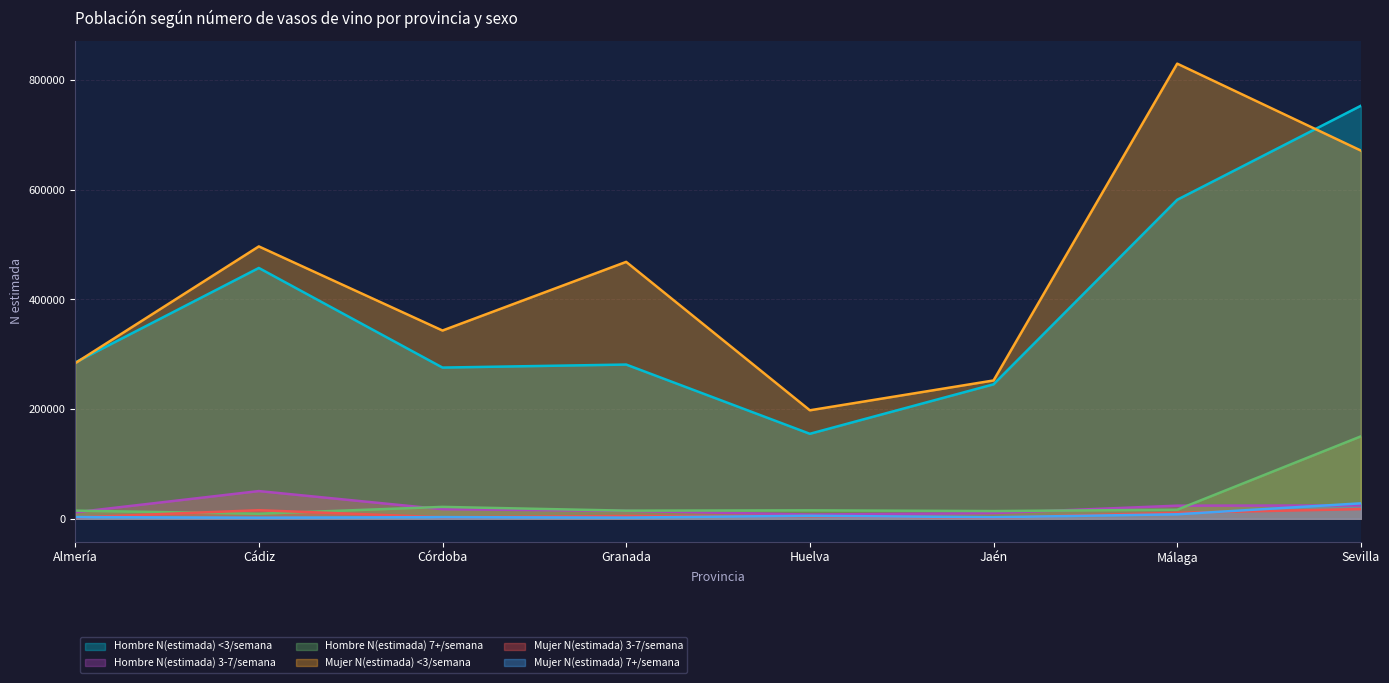

Reading left to right, extract all data points from this chart.

Hombre N(estimada) <3/semana: 284884	457359	275724	281226	154964	245191	581716	753115
Hombre N(estimada) 3-7/semana: 11719	50517	17431	14405	7732	10368	23911	24309
Hombre N(estimada) 7+/semana: 14840	9194	21689	14783	15371	14076	16500	150293
Mujer N(estimada) <3/semana: 283684	496638	343275	468458	197829	252220	829938	671410
Mujer N(estimada) 3-7/semana: 2351	15658	2817	5077	4927	2042	10943	17642
Mujer N(estimada) 7+/semana: 3102	2016	3036	2183	5518	2793	8220	28140